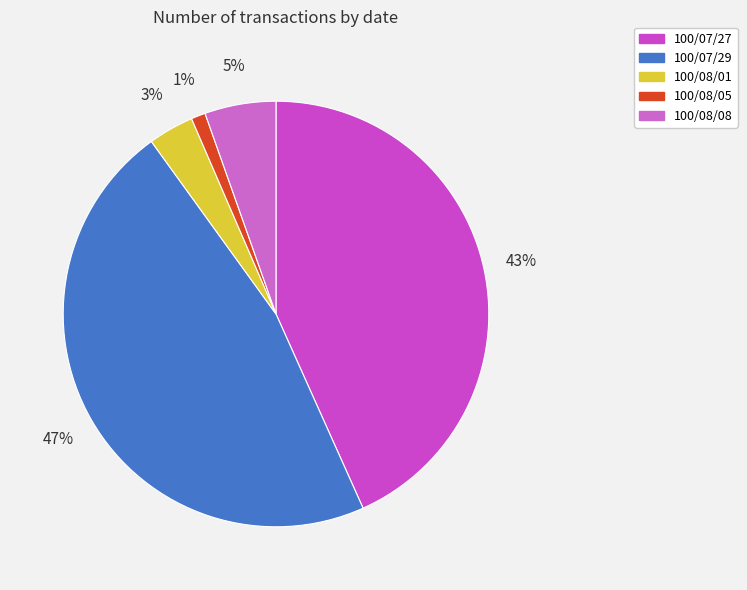

To the nearest percent, what percentage of the pie is 100/08/08?

5%